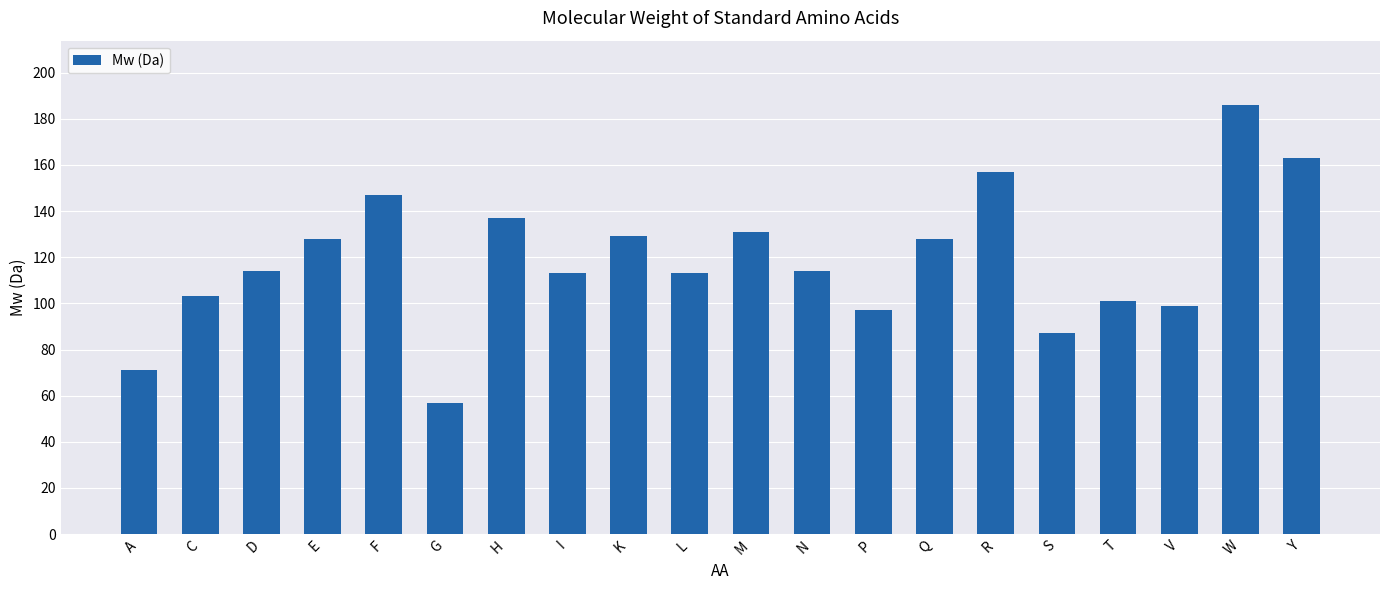

The value at N is 26. True or false?

False